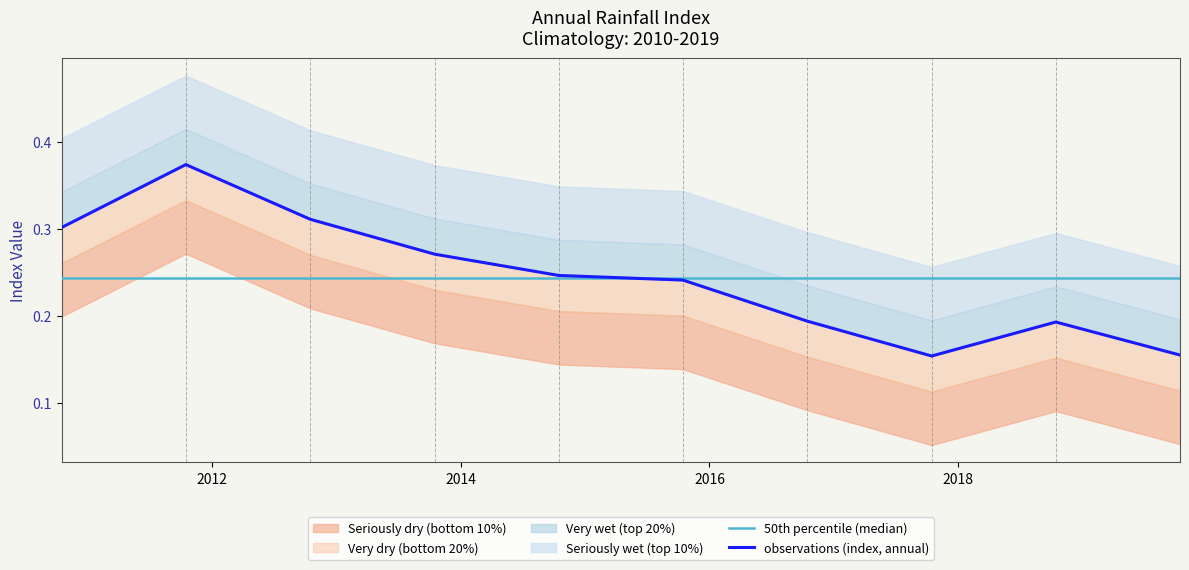

What is the label of the 9th point from the left?

2018-10-15